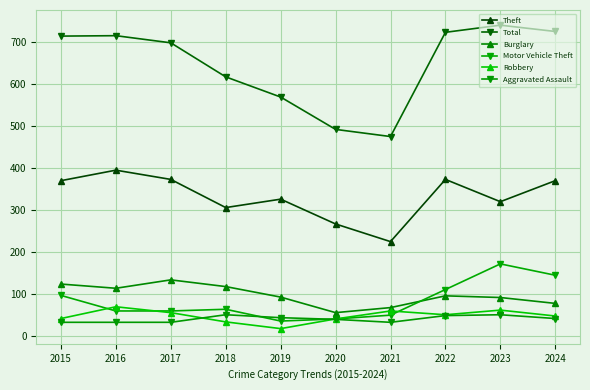

How many lines are shown in the chart?

6